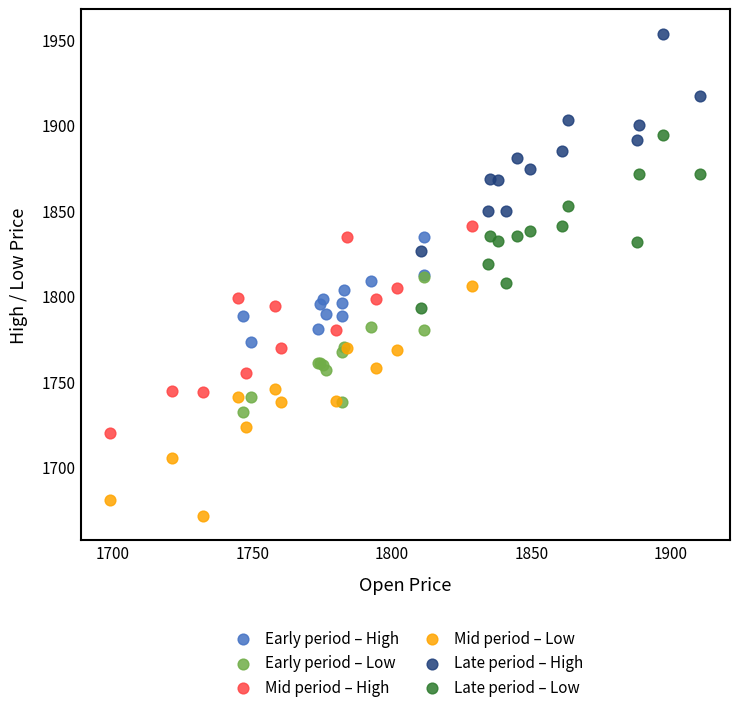

Which series has the widest spread of Y values?

Mid period – Low